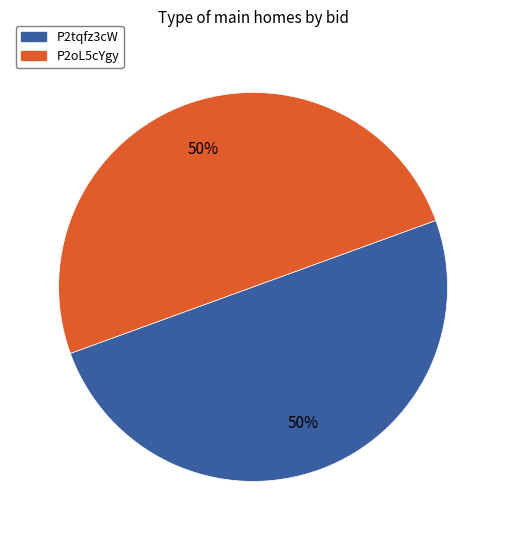

Combined, do P2tqfz3cW and P2oL5cYgy account for over 50%?

Yes